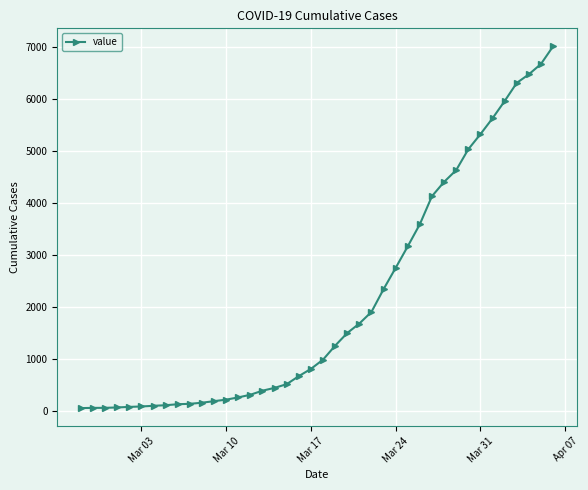

What is the value of the 27th point from the left?

2754